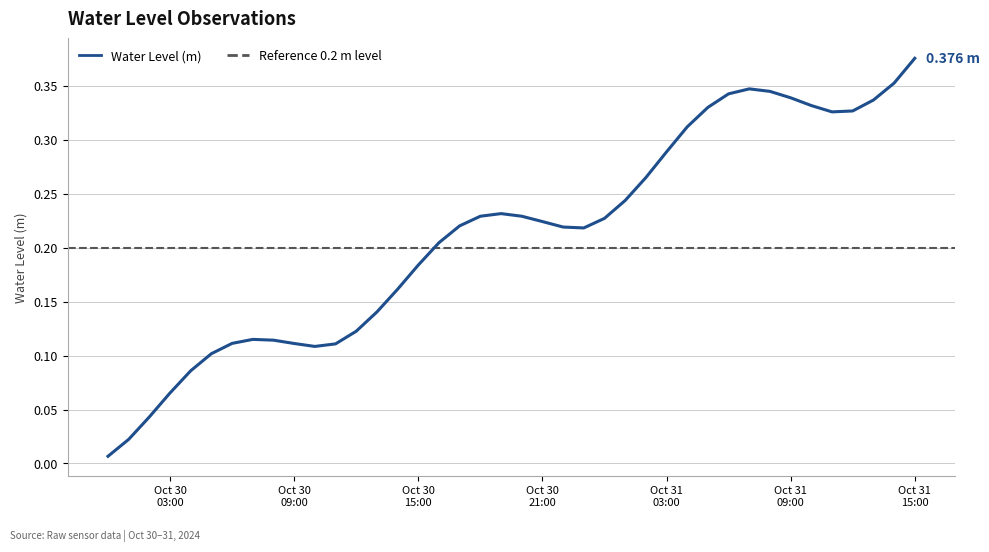

What is the change in value from 2024-10-30 07:00:00 to 2024-10-31 07:00:00?

+0.2